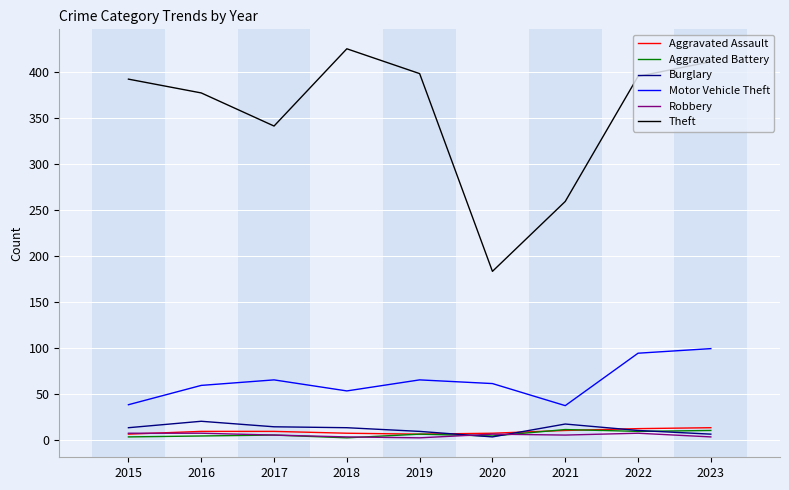

What is the minimum value for Motor Vehicle Theft?

37